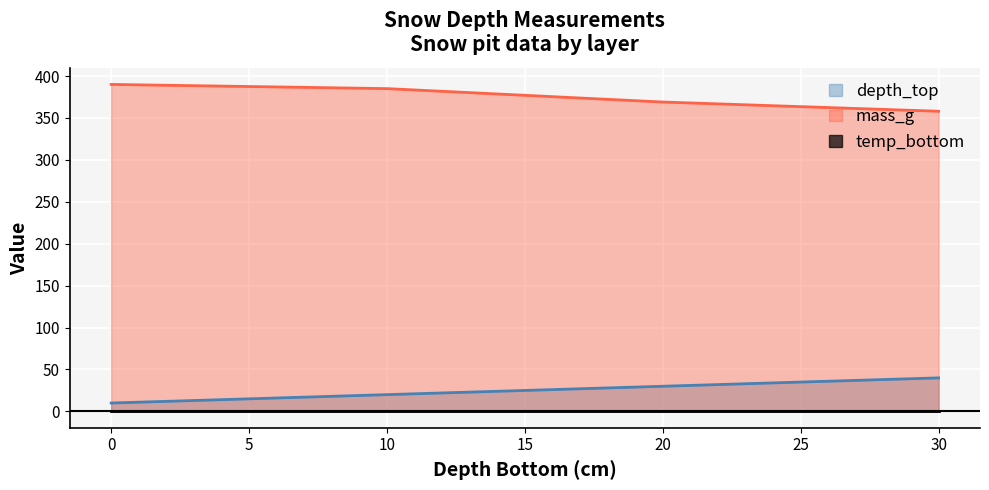

What is the sum of all mass_g values?

1502